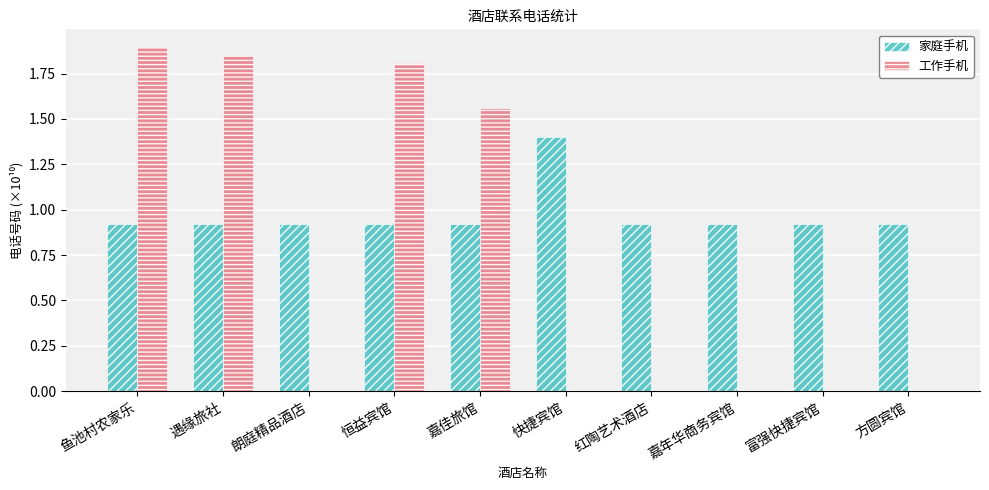

At which category is the sum across all series the highest?

鱼池村农家乐